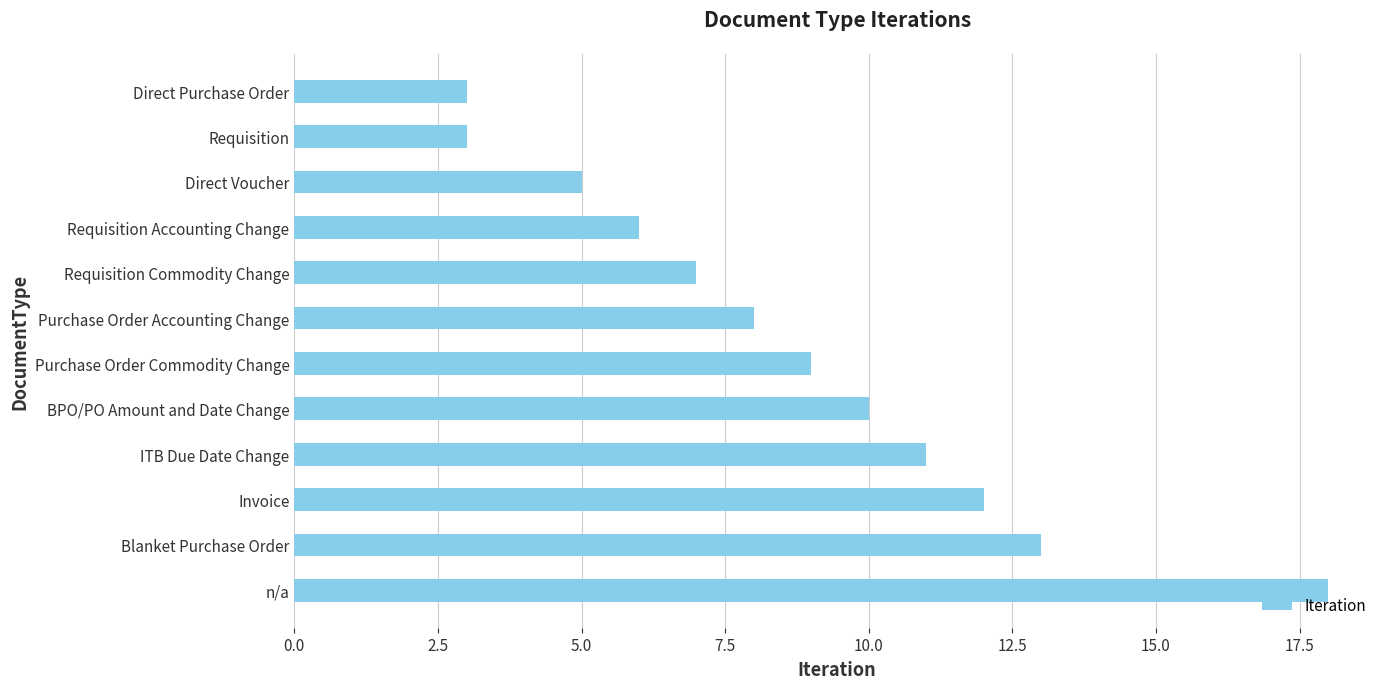

Read the value at Purchase Order Accounting Change.

8